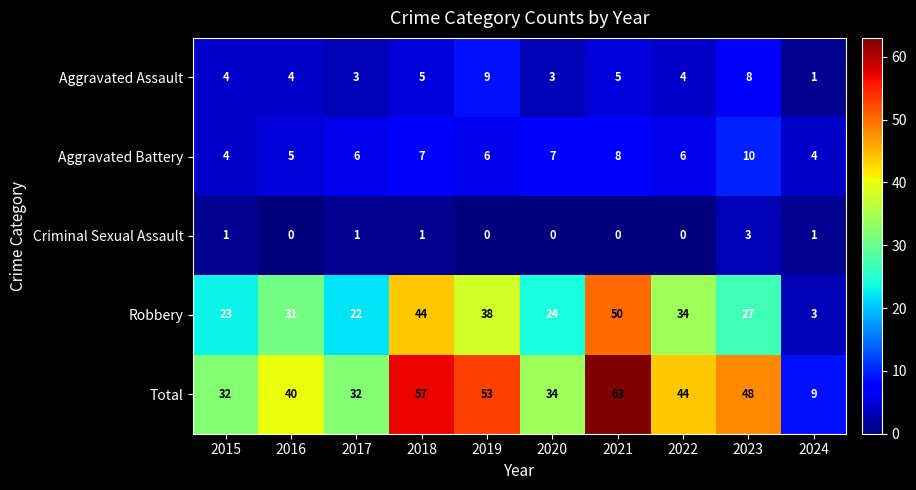

What is the lowest value of the Robbery series?

3